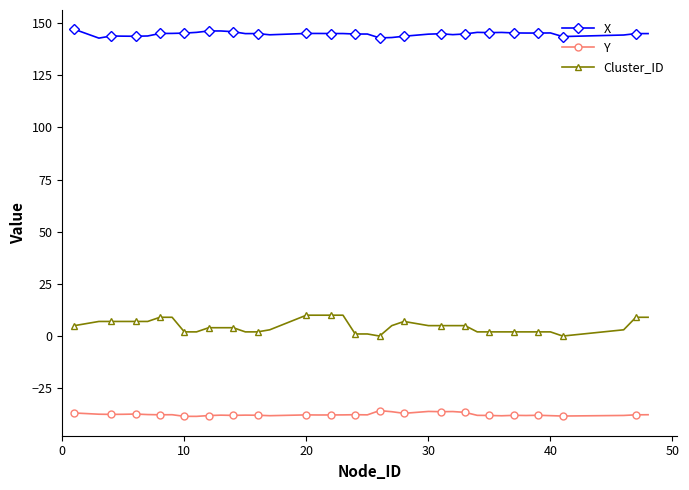

List the series in order of their overall mean, highest first.

X, Cluster_ID, Y